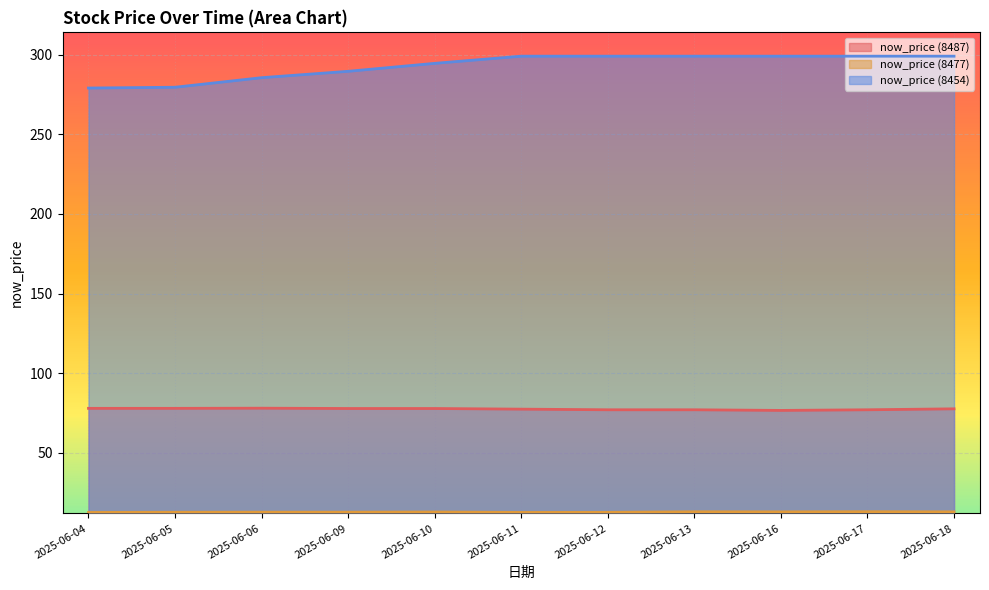

List the labels in order of now_price (8477) value, largest first.

2025-06-17, 2025-06-13, 2025-06-16, 2025-06-18, 2025-06-10, 2025-06-06, 2025-06-09, 2025-06-05, 2025-06-12, 2025-06-04, 2025-06-11